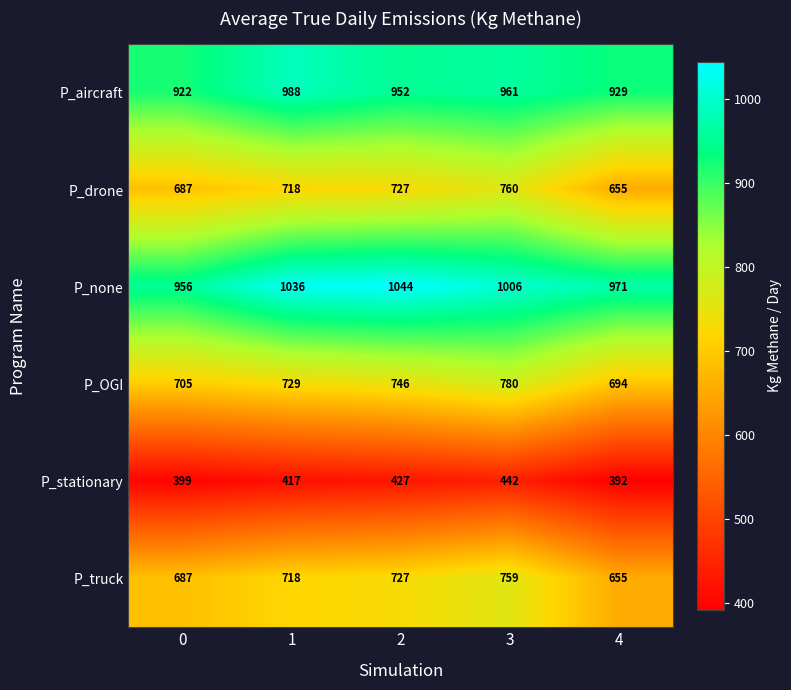

How many data points in P_aircraft are less than 952?

2